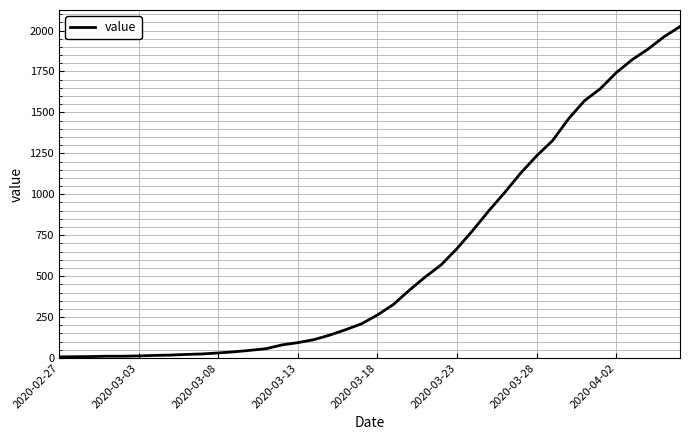

What is the difference between the maximum and minimum values?

2017